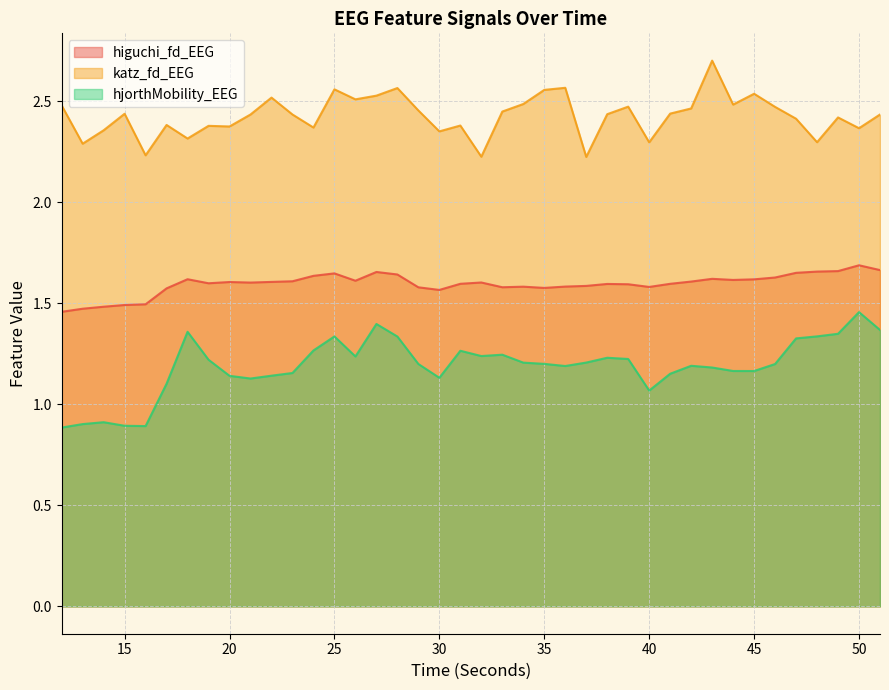

How many katz_fd_EEG values are between 2 and 3?

40